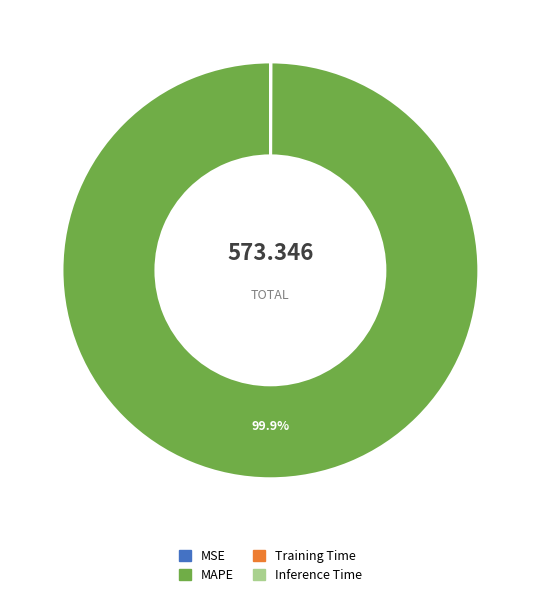

Which category accounts for the majority?

MAPE